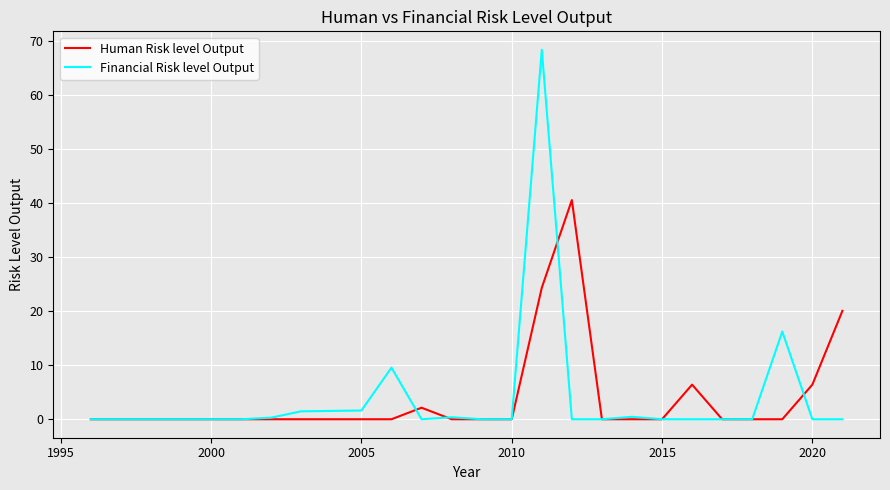

True or false: Financial Risk level Output has more than 2 interior local peaks.

True